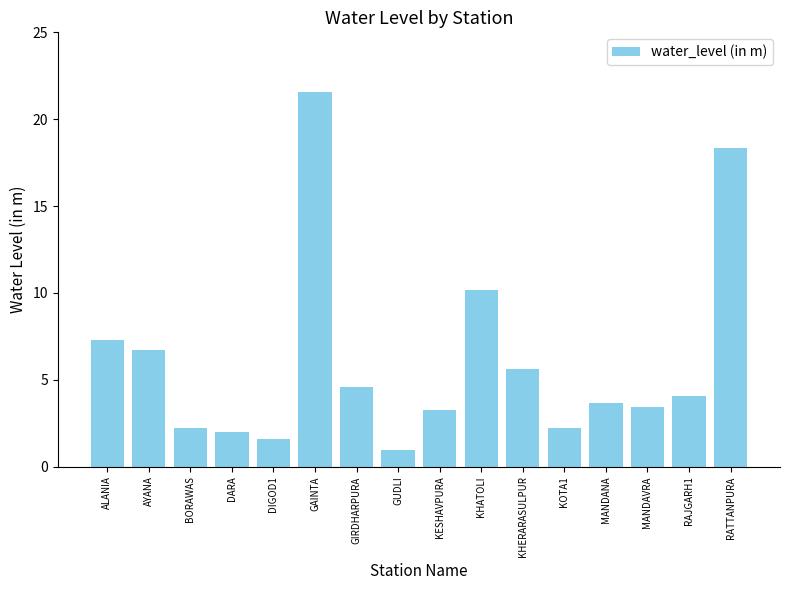

What position from the right is RAJGARH1?

2